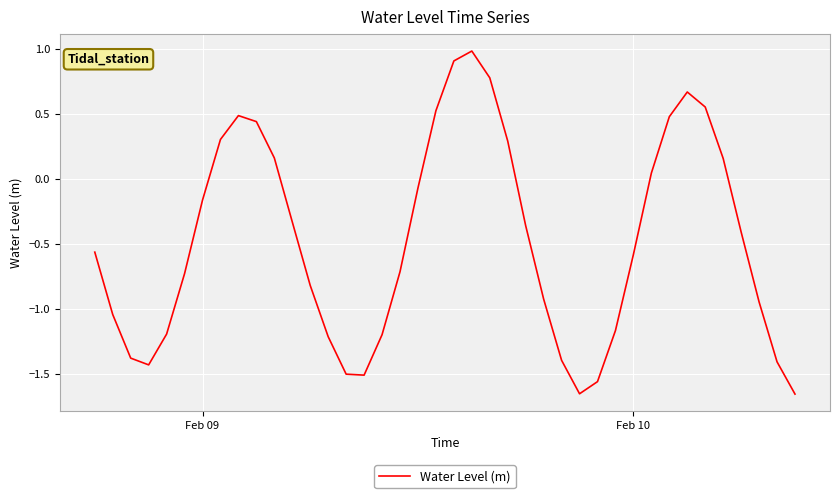

What is the difference between the maximum and minimum values?

2.6